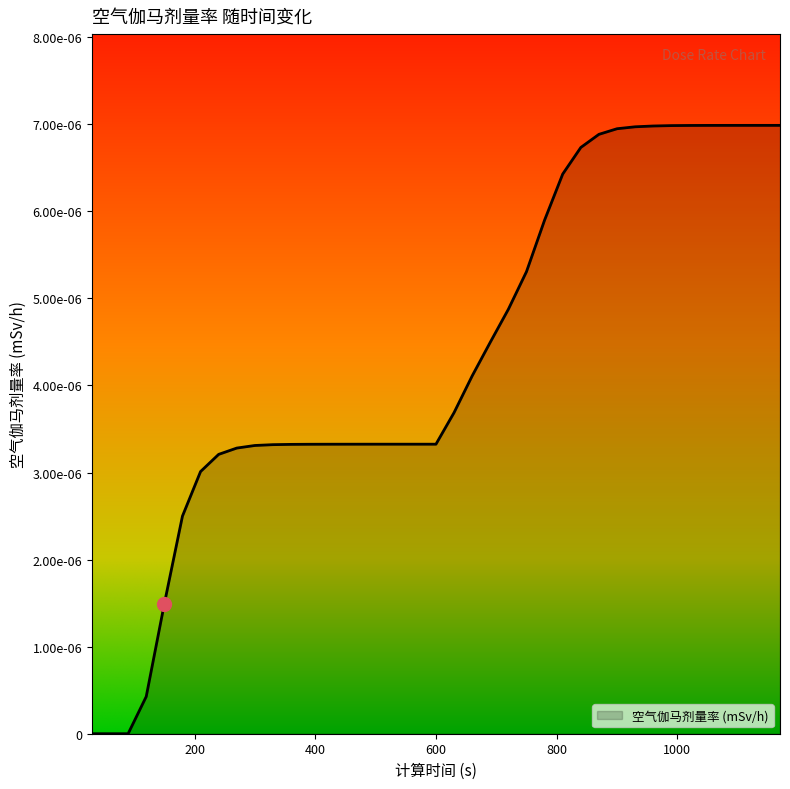

Does the chart display data point markers on the line(s)?

No